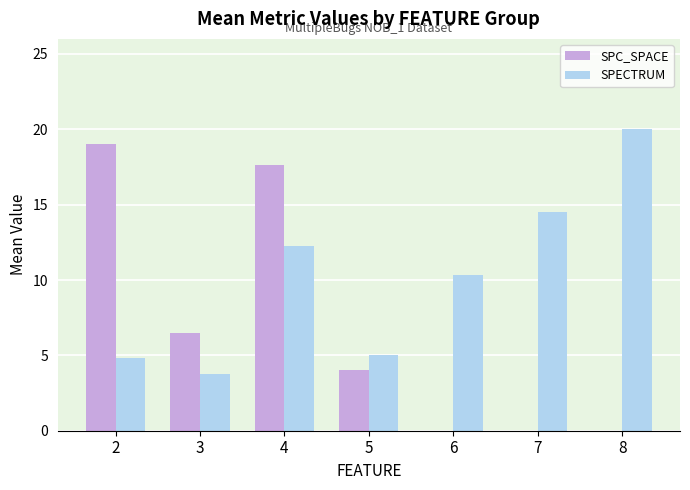

At which category is the sum across all series the highest?

4